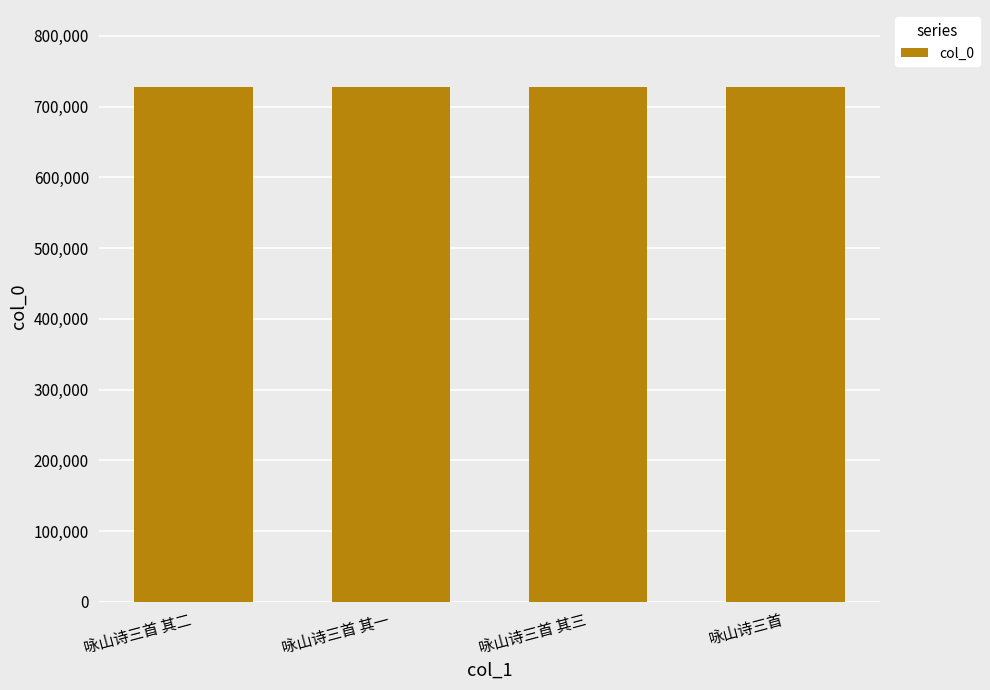

True or false: the data shows 234603 at 咏山诗三首 其一.

False